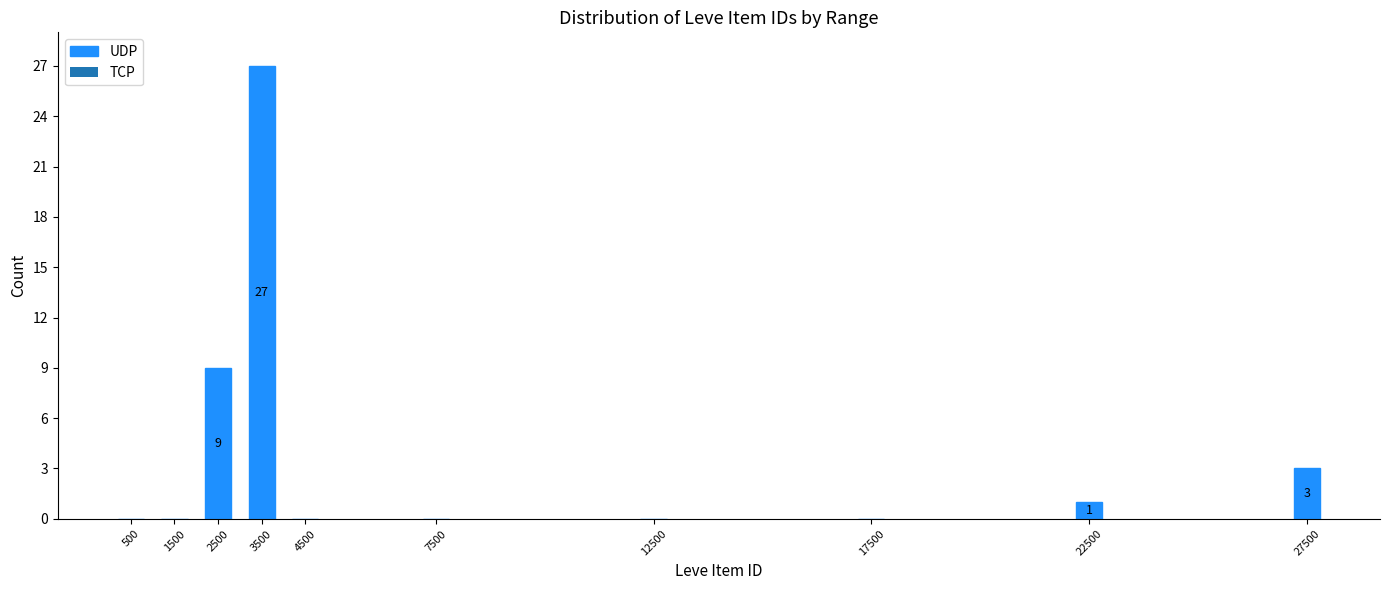

Reading left to right, list all the values displayed in this chart.

500=0	1500=0	2500=9	3500=27	4500=0	7500=0	12500=0	17500=0	22500=1	27500=3